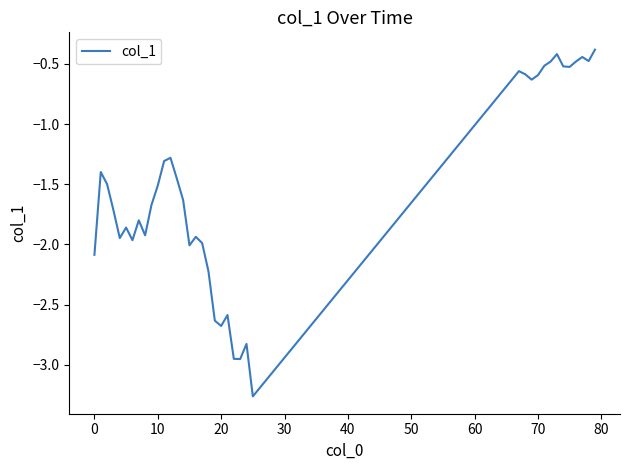

What is the difference between the maximum and minimum values?

2.9